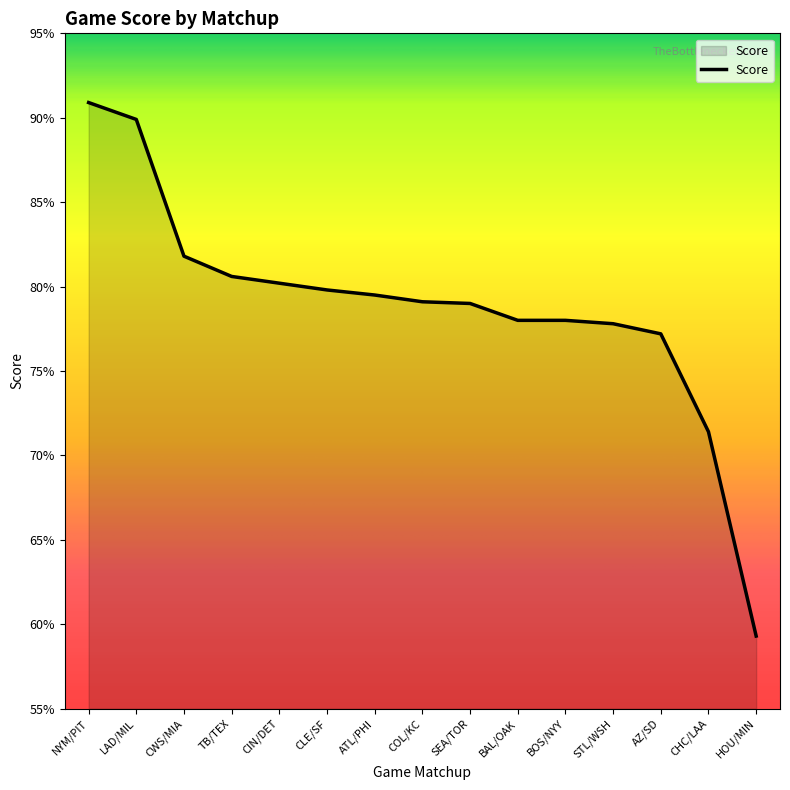

List the labels in order of value, smallest first.

HOU/MIN, CHC/LAA, AZ/SD, STL/WSH, BAL/OAK, BOS/NYY, SEA/TOR, COL/KC, ATL/PHI, CLE/SF, CIN/DET, TB/TEX, CWS/MIA, LAD/MIL, NYM/PIT